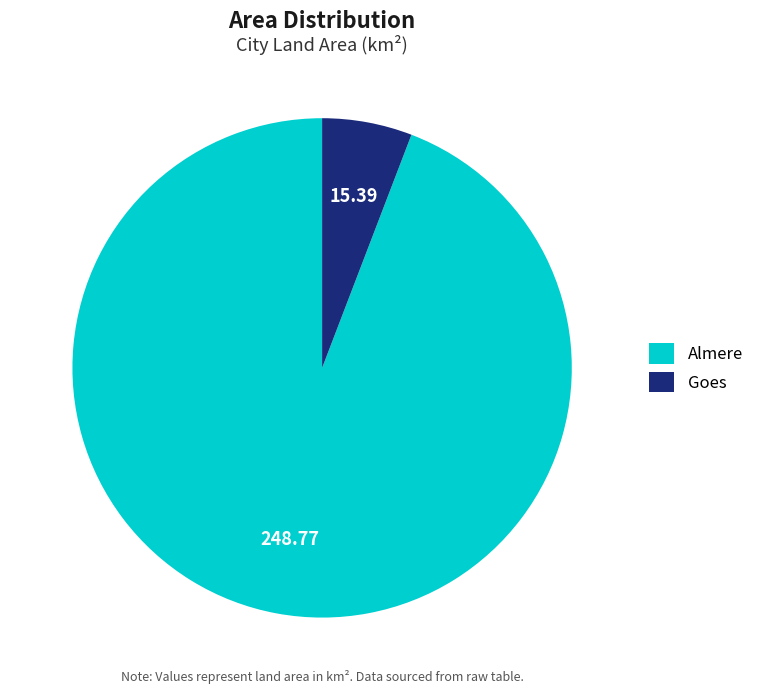

True or false: Almere accounts for 99% of the total.

False